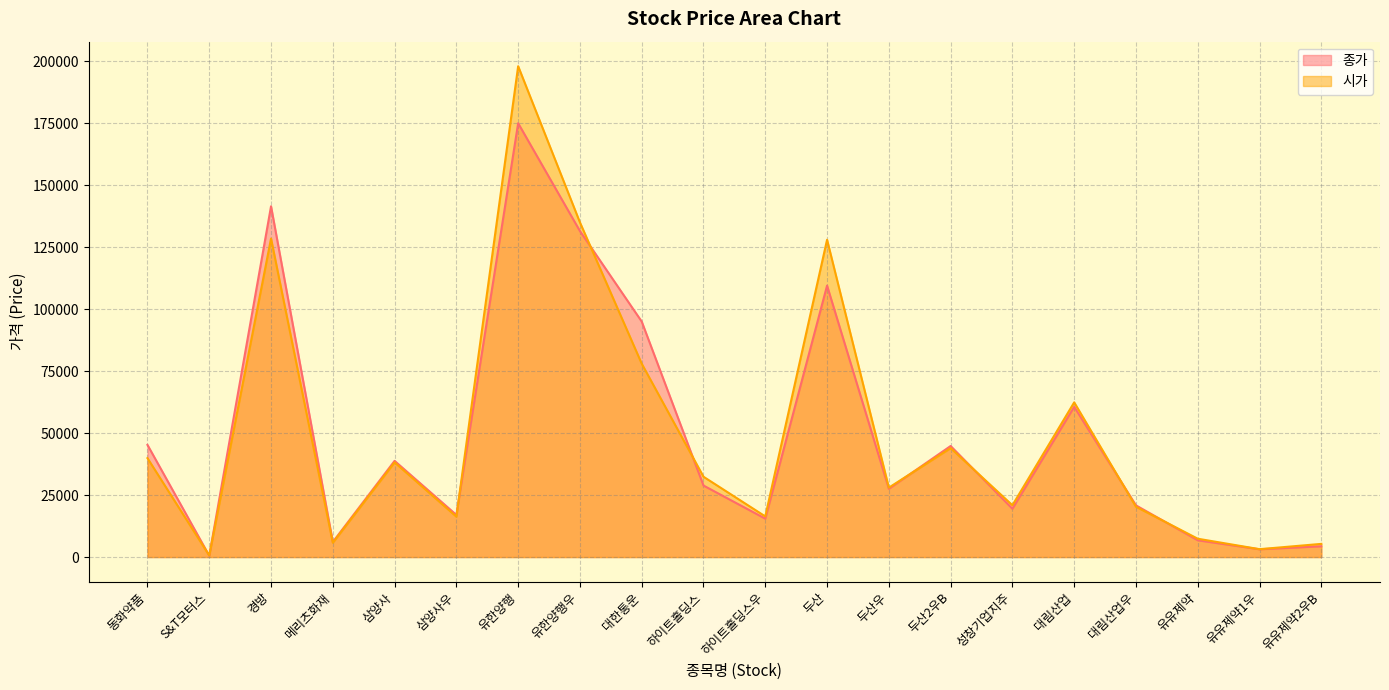

What position from the left is 유한양행?

7